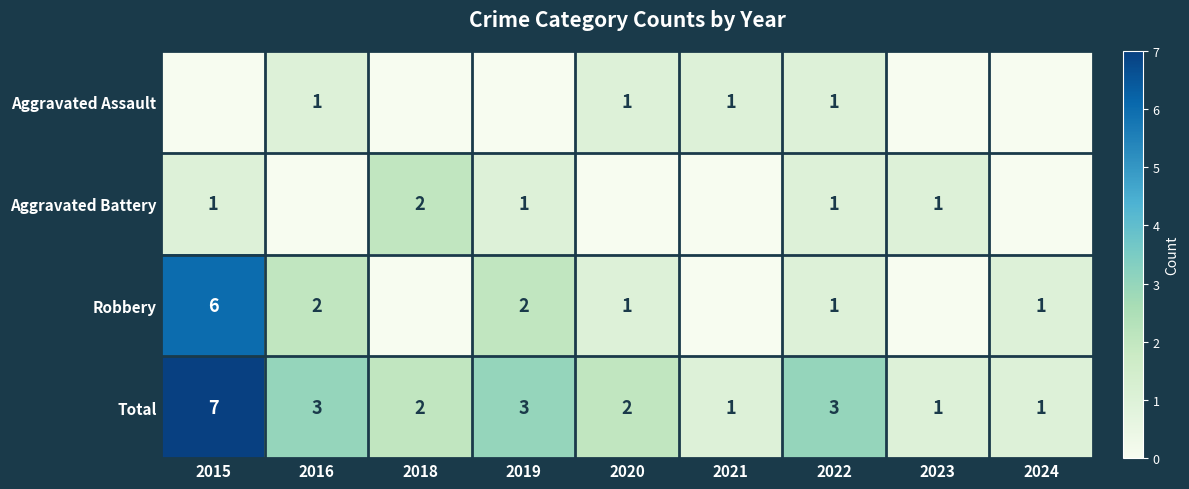

What is the highest value of the Total series?

7